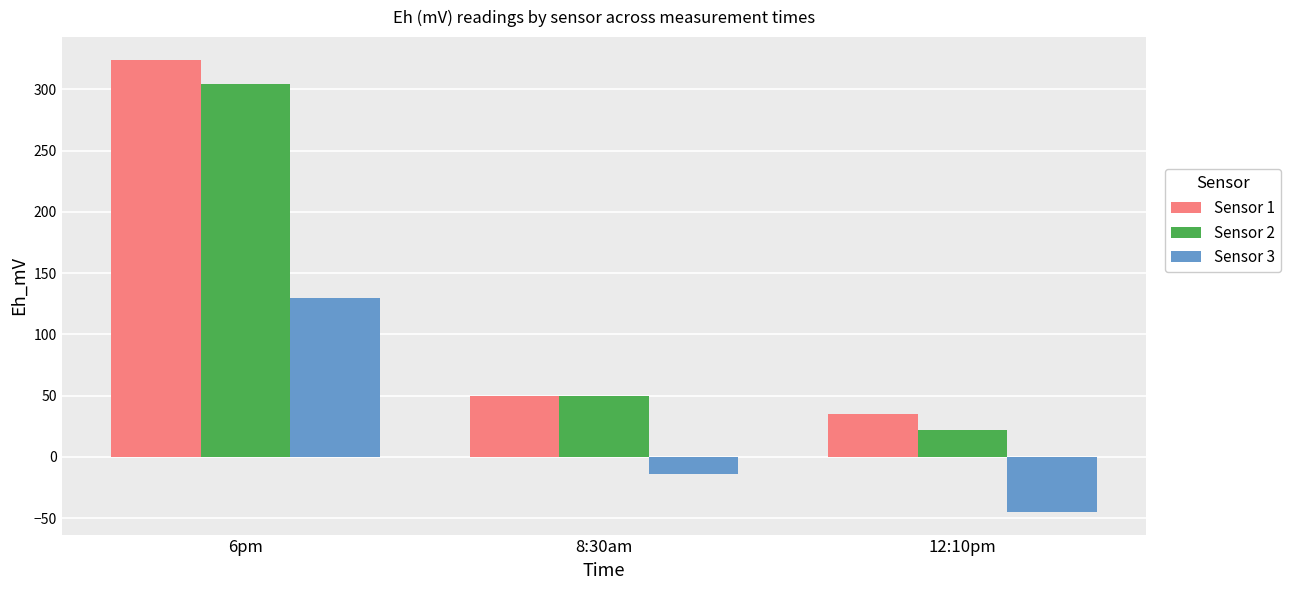

Rank the series by their maximum value, from lowest to highest.

Sensor 3, Sensor 2, Sensor 1